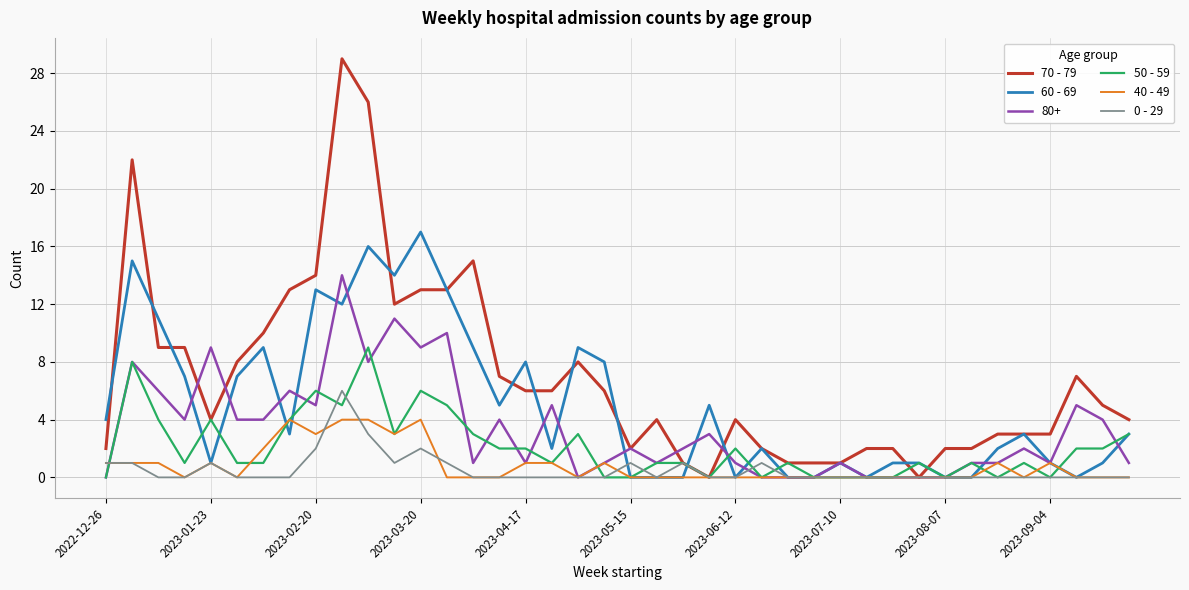

What is the greatest value displayed?

29